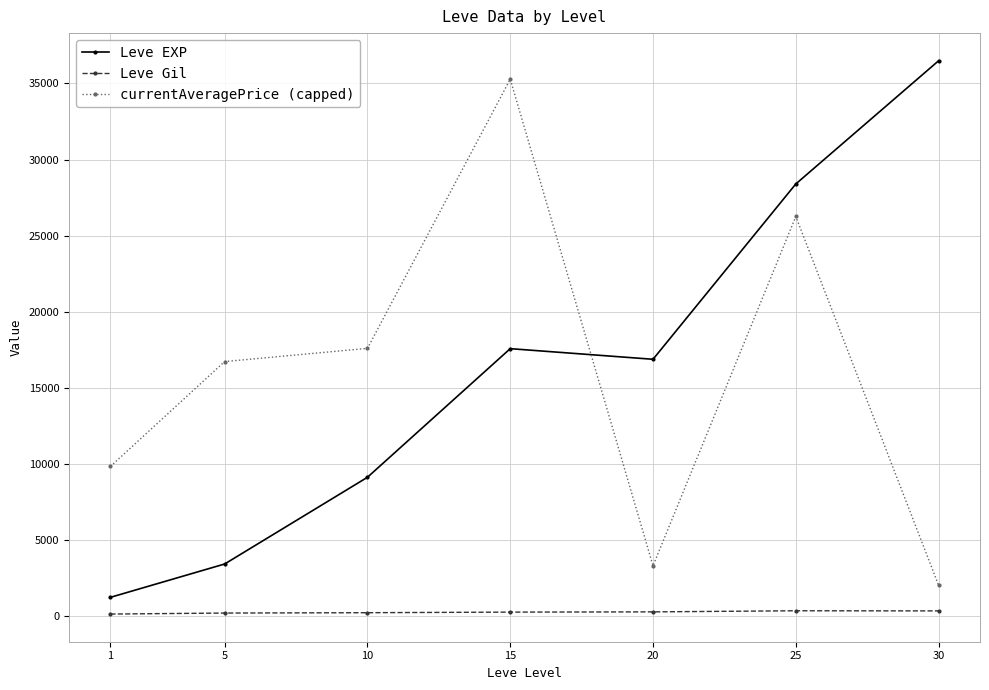

True or false: Leve Gil and Leve EXP intersect in this chart.

False